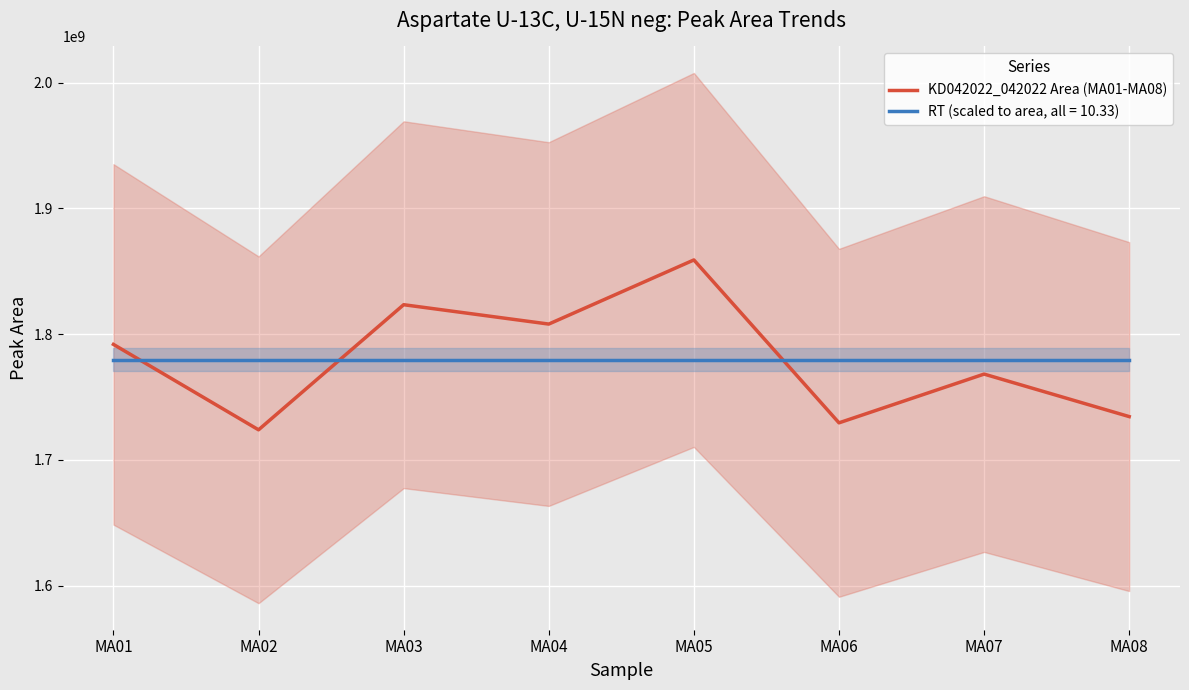

Approximately how many times larger is the value at MA08 compared to MA05?

0.9